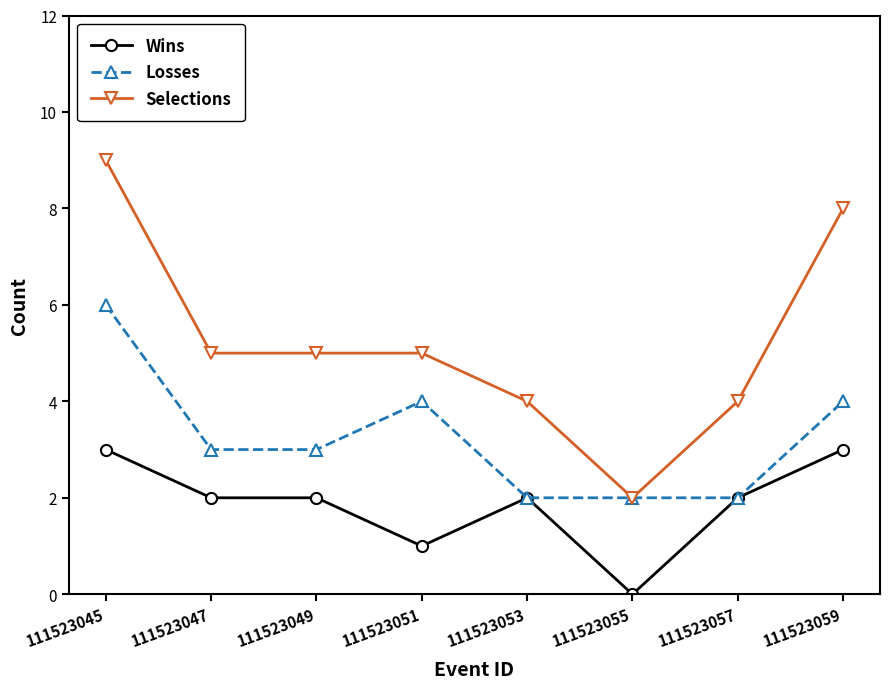

What is the sum of all Selections values?

42